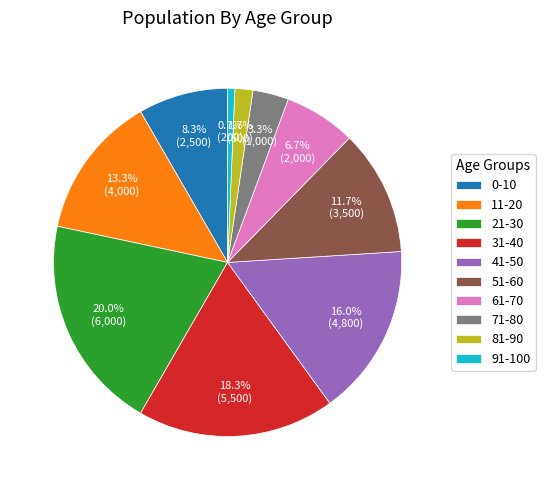

The 0-10 slice represents 8% of the pie. True or false?

True